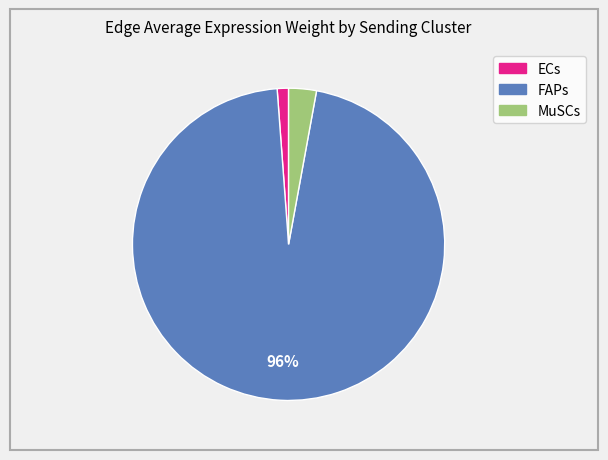

To the nearest percent, what is the average slice percentage?

33%